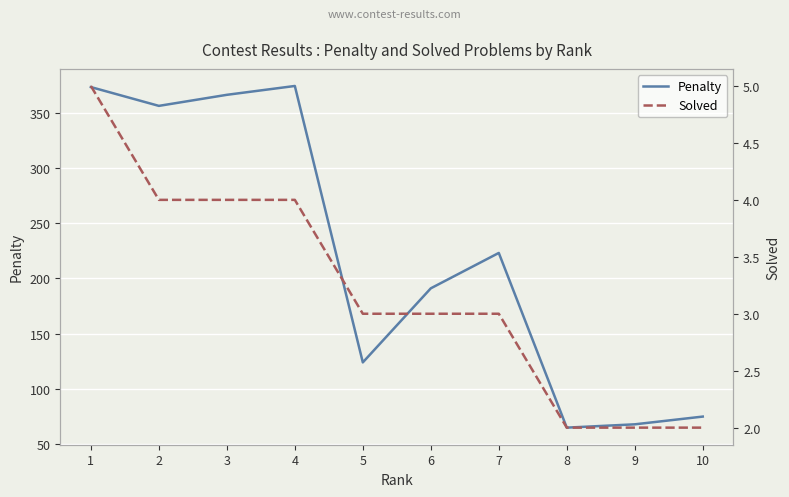

How many data points in Solved are less than 3?

3